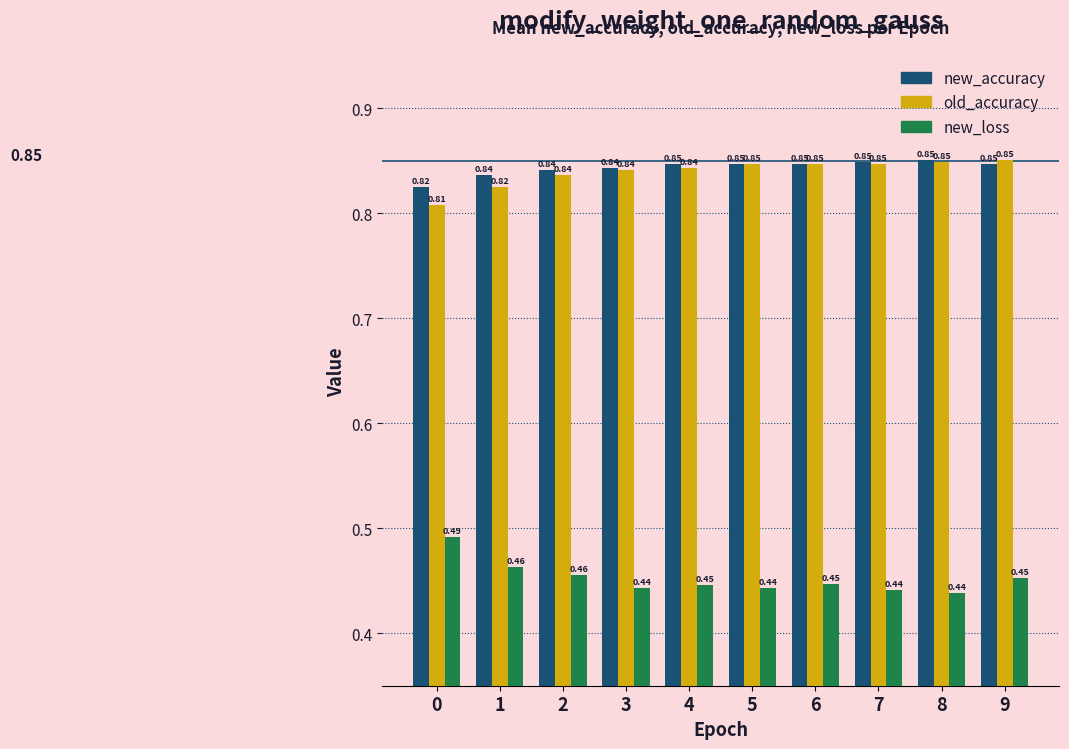

Which series changed the most between 0 and 4?

new_loss